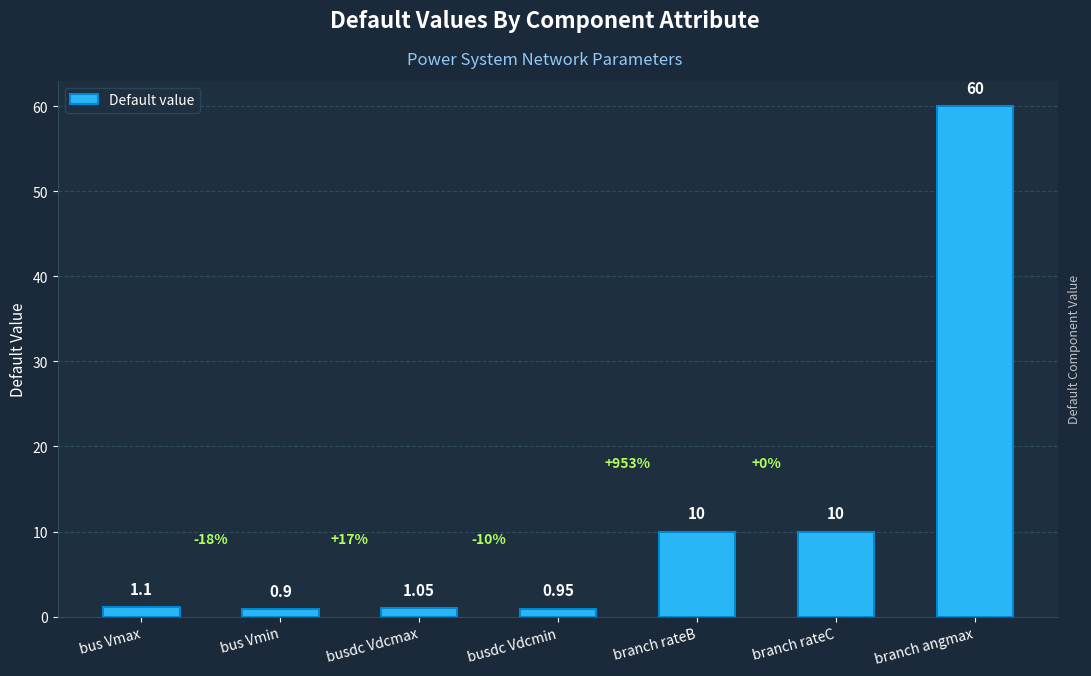

What is the change in value from bus Vmin to branch rateC?

+9.1